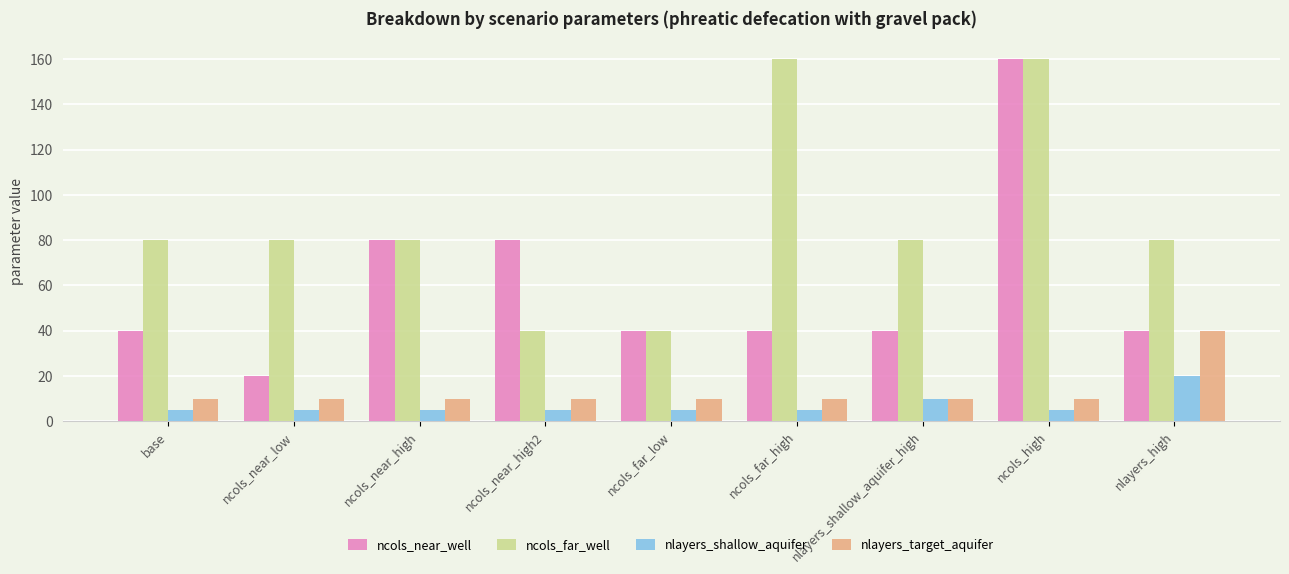

Which series has the largest range (max minus min)?

ncols_near_well